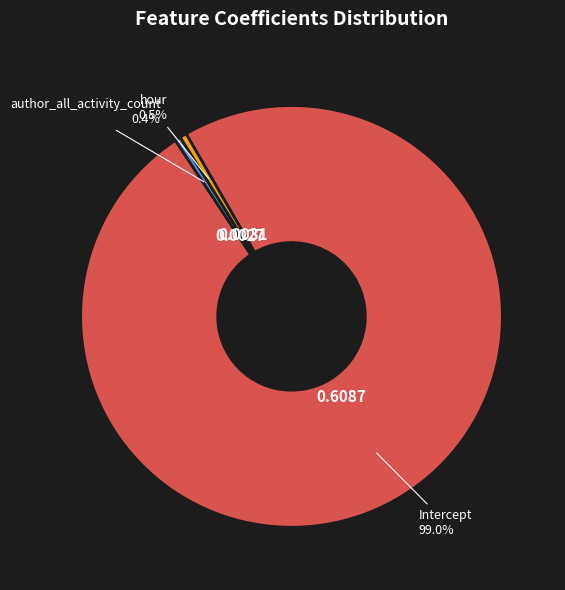

How many slices are in this pie chart?

3